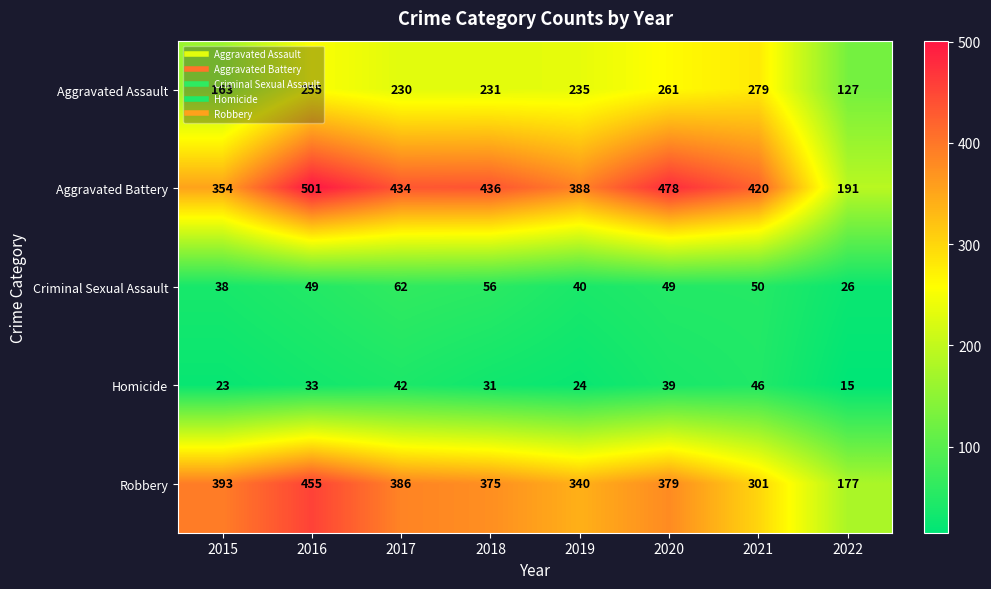

What is the approximate value of Robbery at 2021?

301